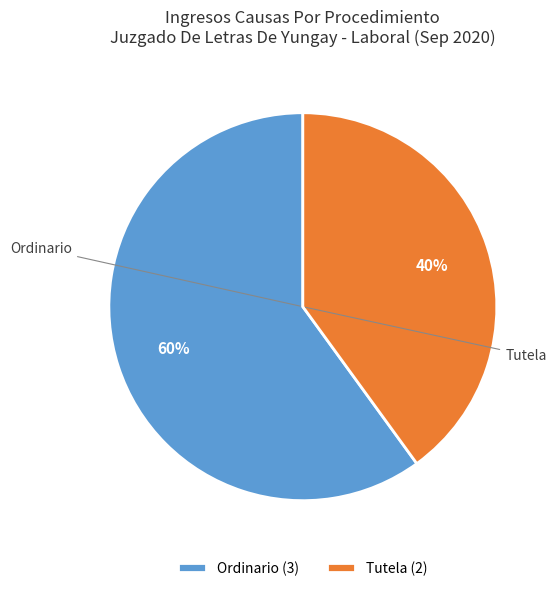

The Ordinario slice represents 47% of the pie. True or false?

False